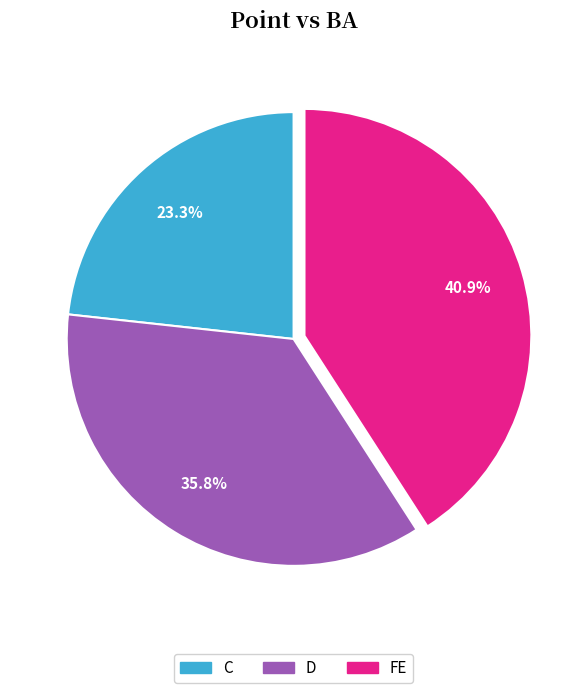

To the nearest percent, what is the average slice percentage?

33%